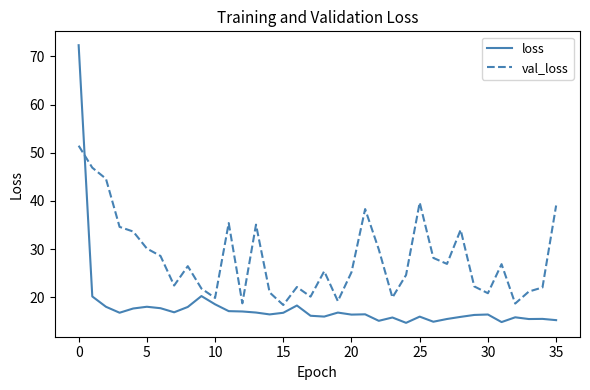

Which series has the largest total across all categories?

val_loss